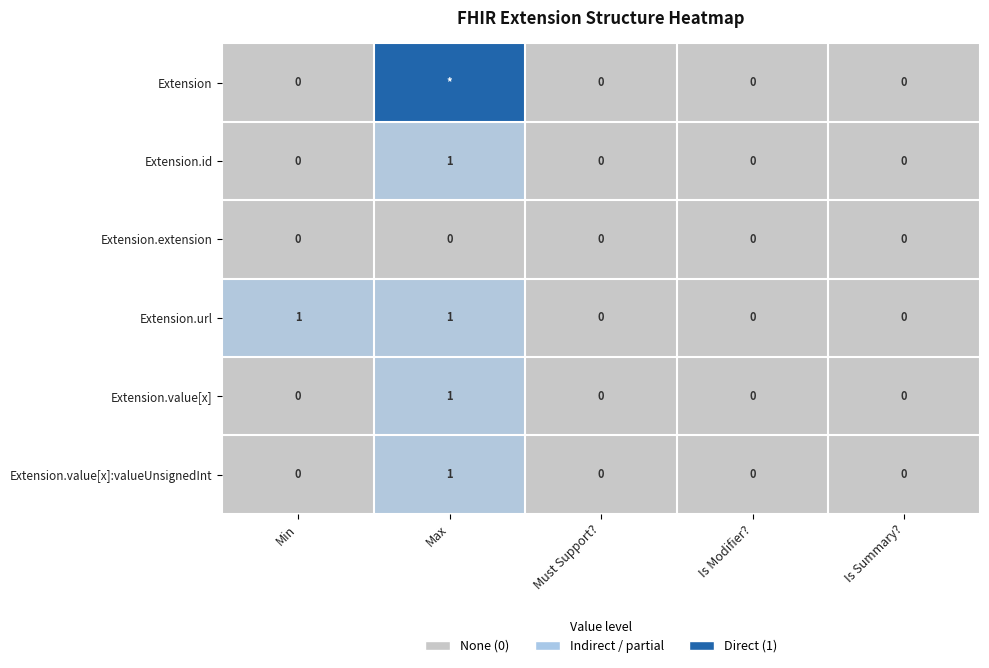

The value of Extension.value[x]:valueUnsignedInt at Must Support? is 0. True or false?

True